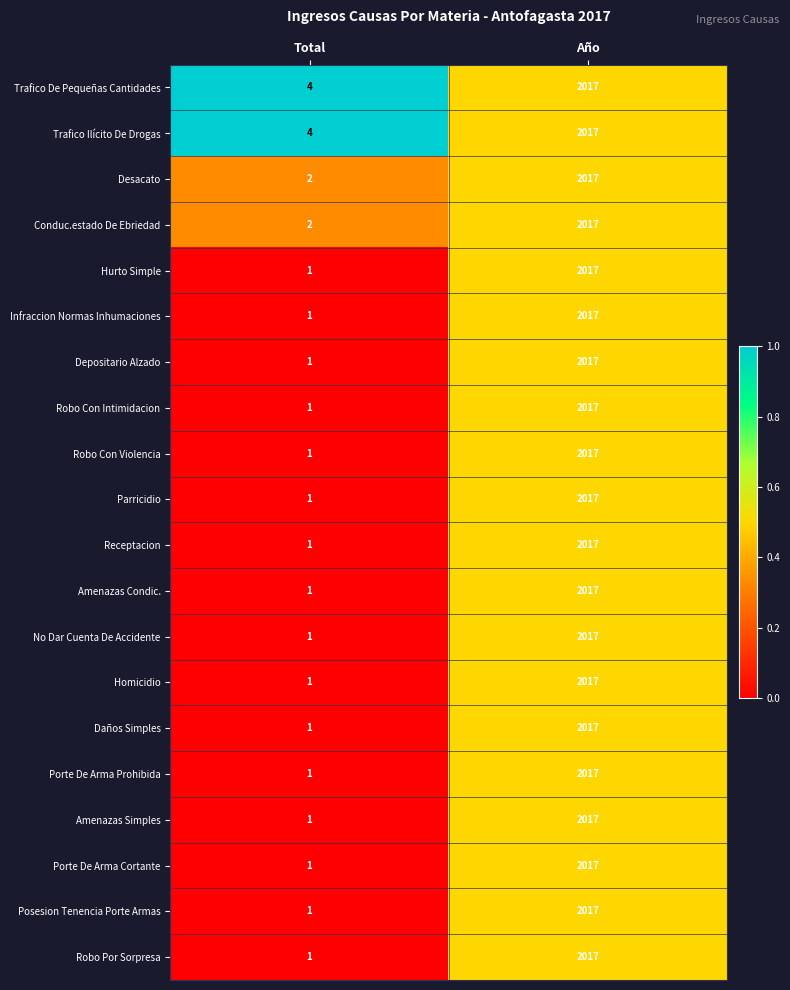

At which category does the chart reach its peak across all series?

Año